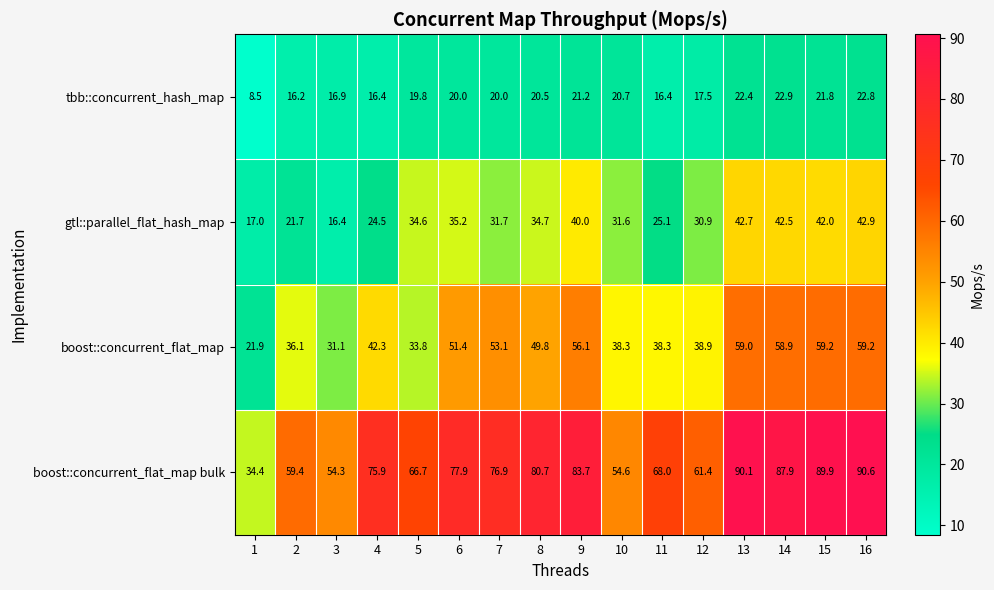

The value of tbb::concurrent_hash_map at 8 is 30.3. True or false?

False